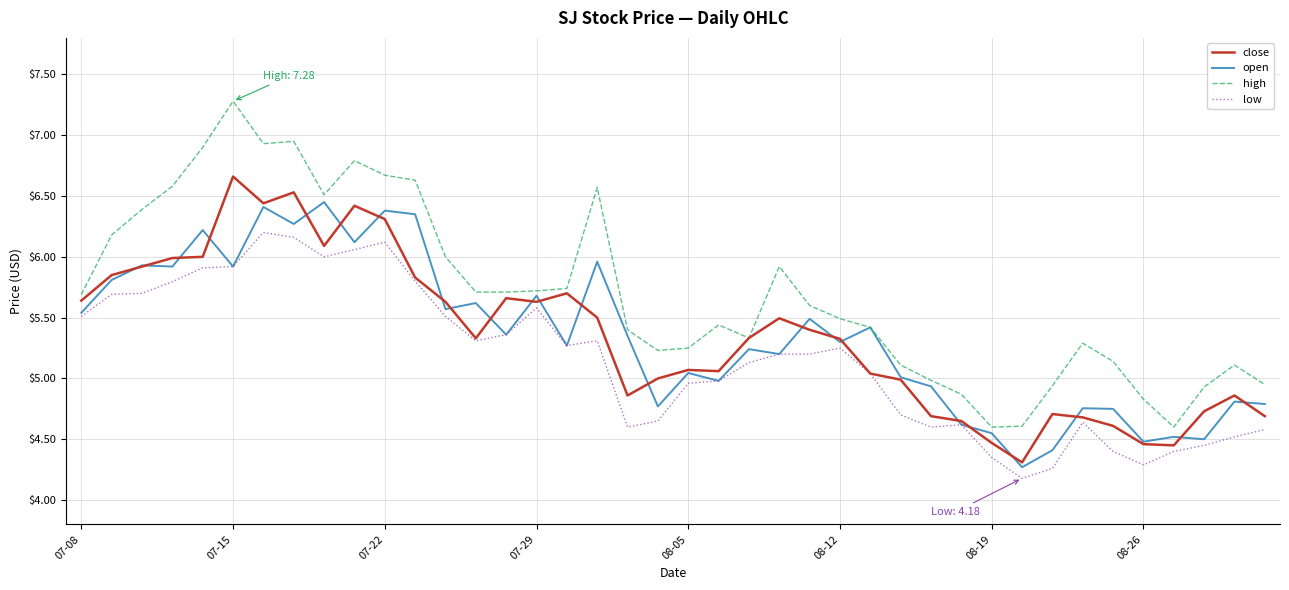

List the series in order of their peak value, lowest first.

low, open, close, high